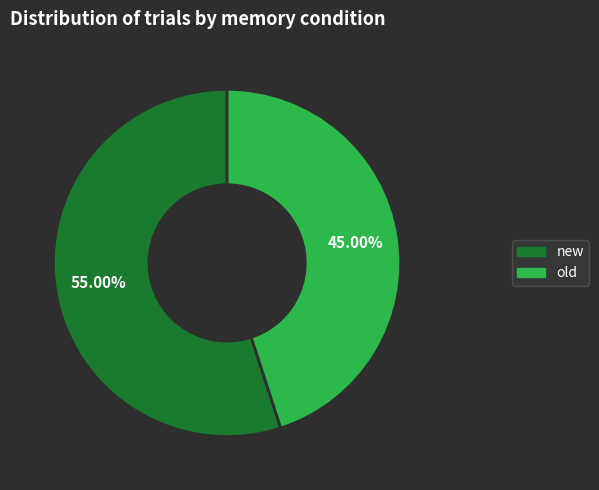

To the nearest percent, what portion does old represent?

45%